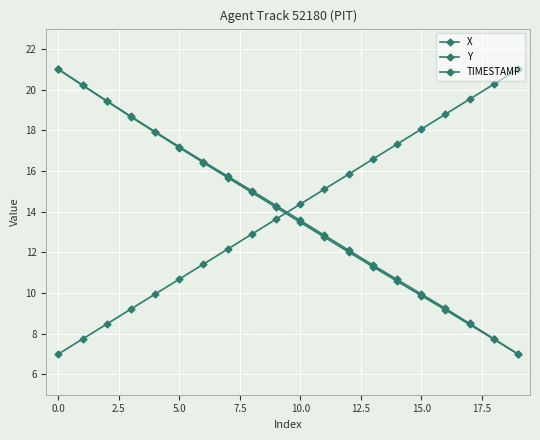

What is the maximum value shown in the chart?

21.0